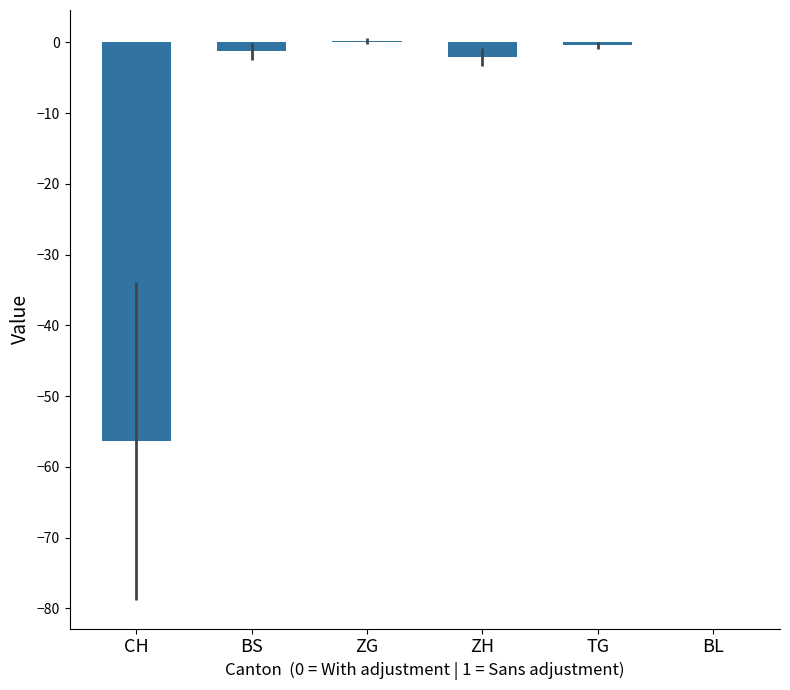

The value at CH is -56.4. True or false?

True